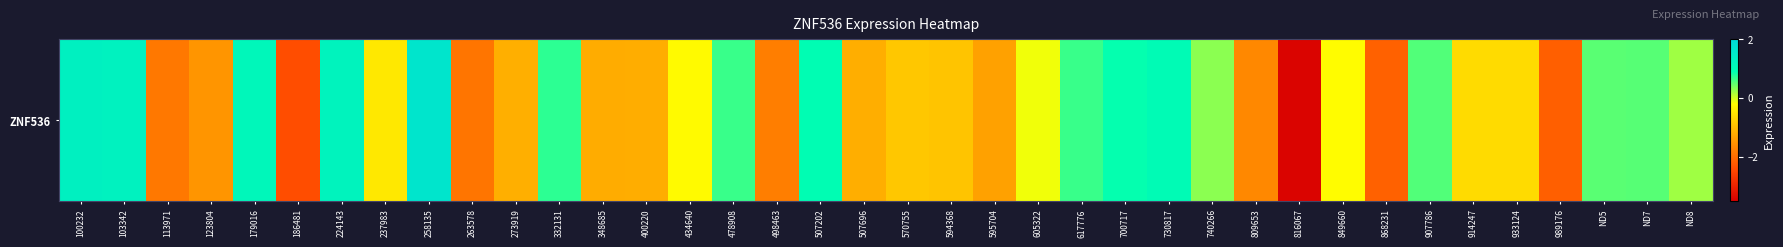

Rank the categories by value from lowest to highest.

816067, 186481, 989176, 868231, 263578, 113971, 498463, 809653, 123804, 595704, 348685, 400220, 507696, 273919, 594368, 570755, 933124, 914247, 237983, 434640, 849660, 605322, ND8, 740266, ND5, ND7, 907786, 478908, 617776, 332131, 700717, 507202, 730817, 179016, 224143, 103342, 100232, 258135